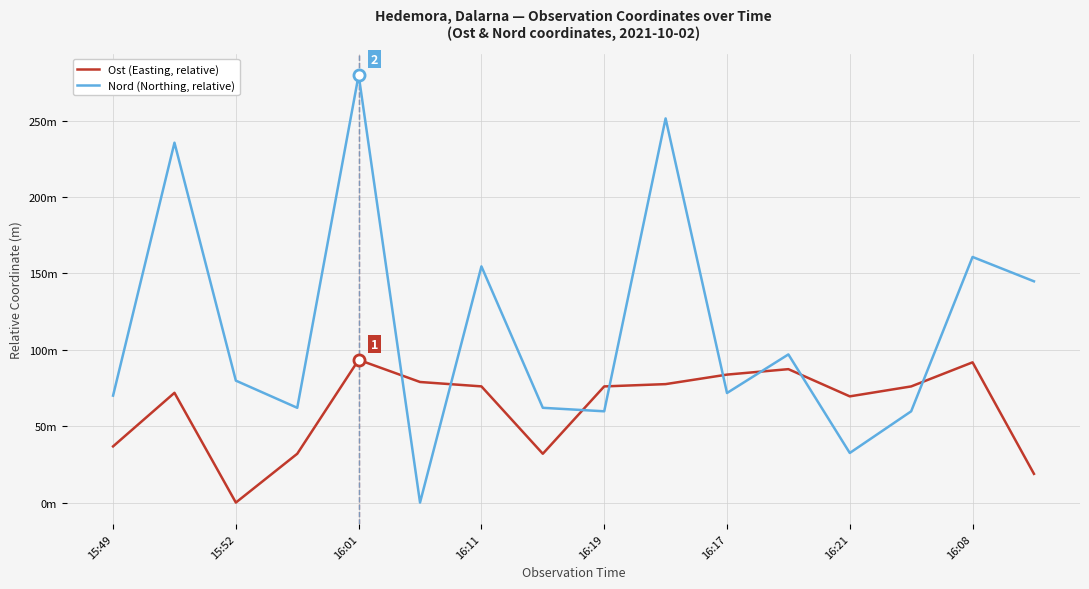

After their last crossing, which series has the higher values: Nord (Northing, relative) or Ost (Easting, relative)?

Nord (Northing, relative)